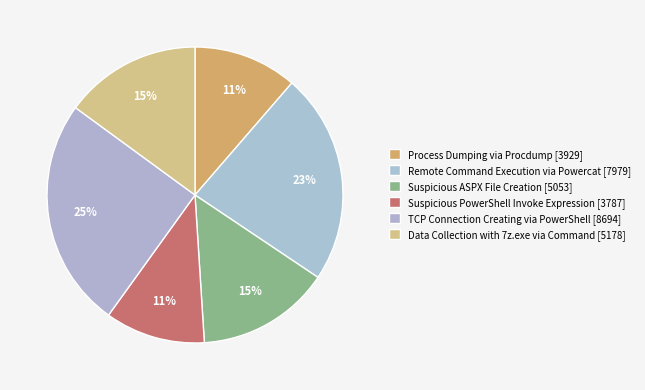

What is the smallest slice in the pie chart?

Suspicious PowerShell Invoke Expression